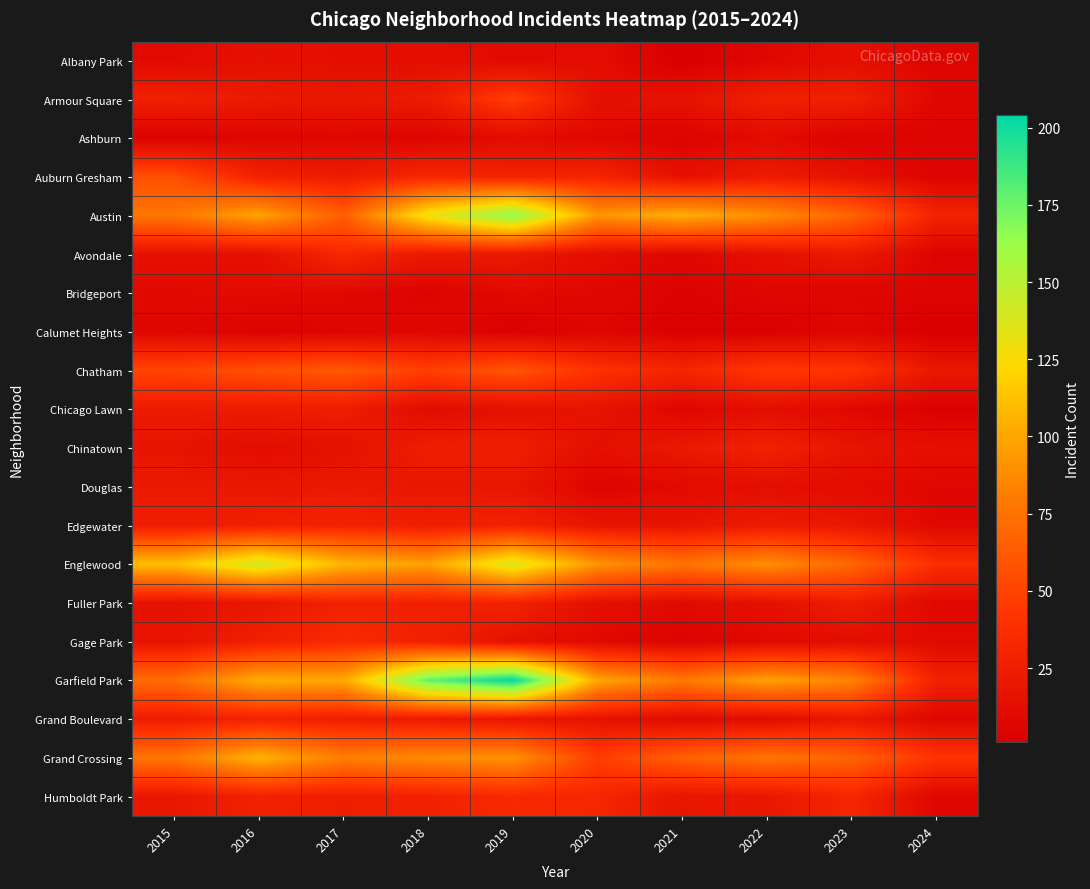

List the series in order of their peak value, lowest first.

Calumet Heights, Ashburn, Bridgeport, Albany Park, Douglas, Chicago Lawn, Chinatown, Fuller Park, Grand Boulevard, Edgewater, Avondale, Humboldt Park, Gage Park, Armour Square, Auburn Gresham, Chatham, Grand Crossing, Englewood, Austin, Garfield Park